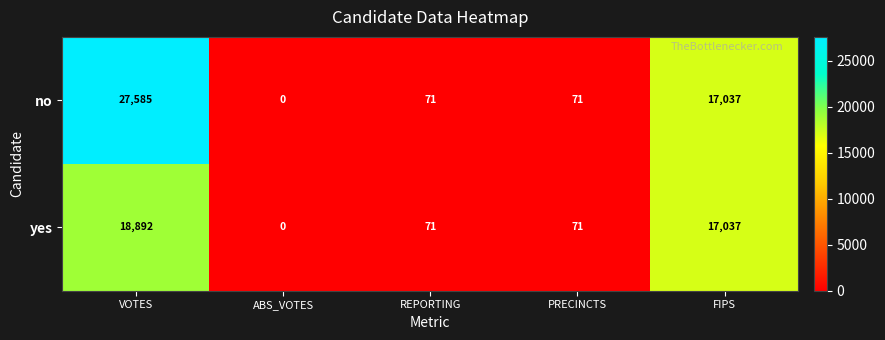

What is the difference between the maximum and second lowest values in the no series?

27514